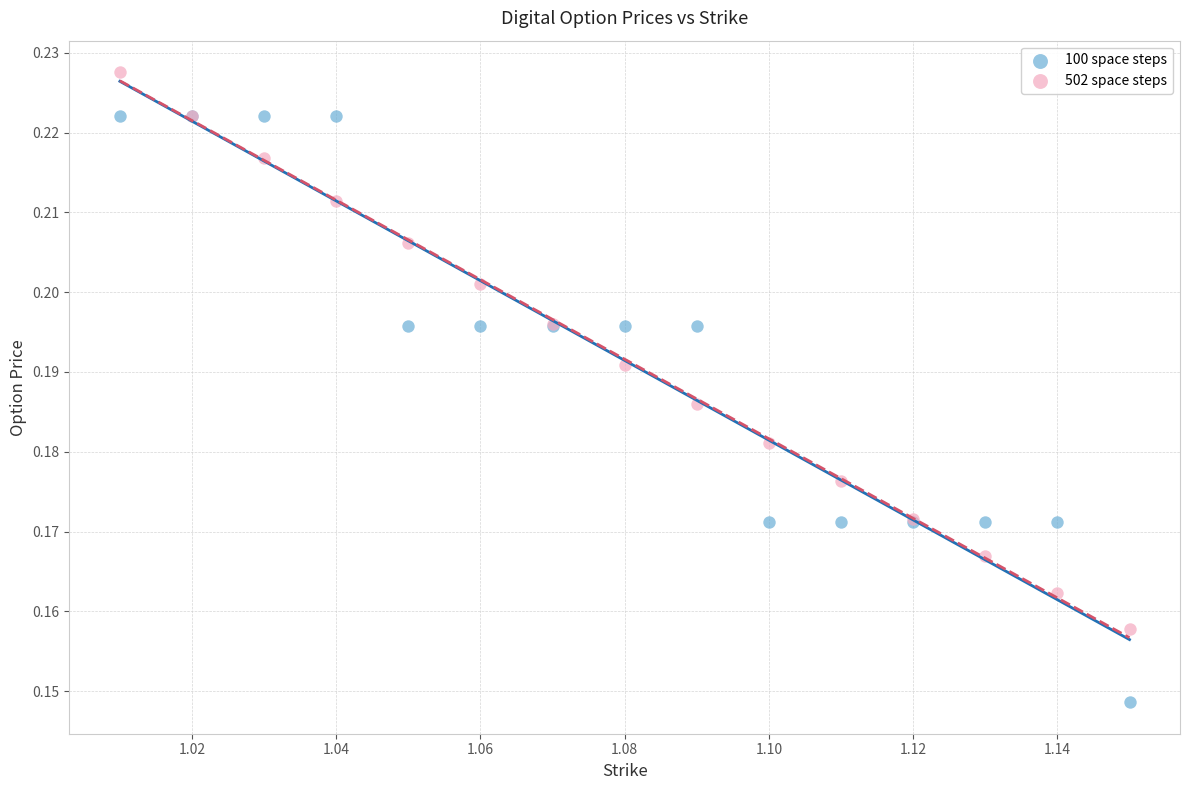

Which series contains the highest Y value?

502 space steps